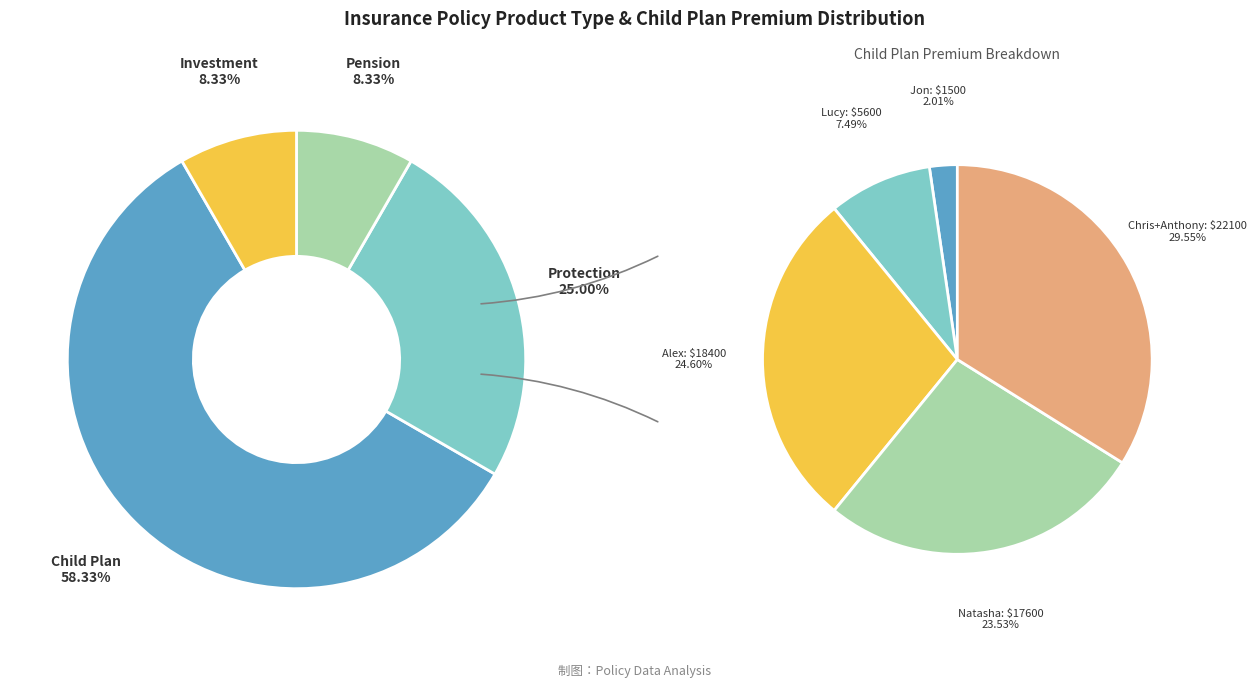

To the nearest percent, what portion does Protection represent?

25%